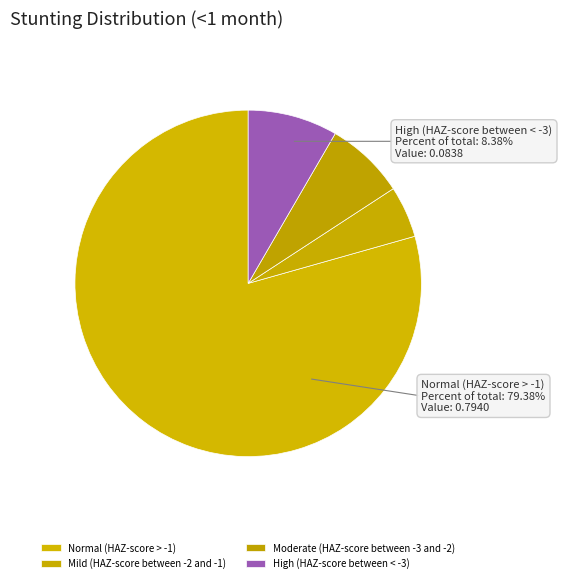

Which category accounts for the majority?

Normal (HAZ-score > -1)